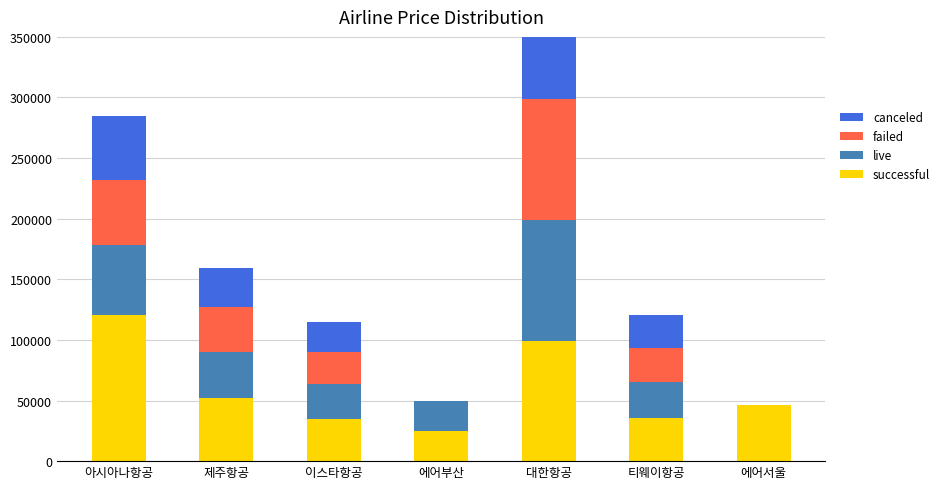

What is the label of the 3rd bar from the right?

대한항공